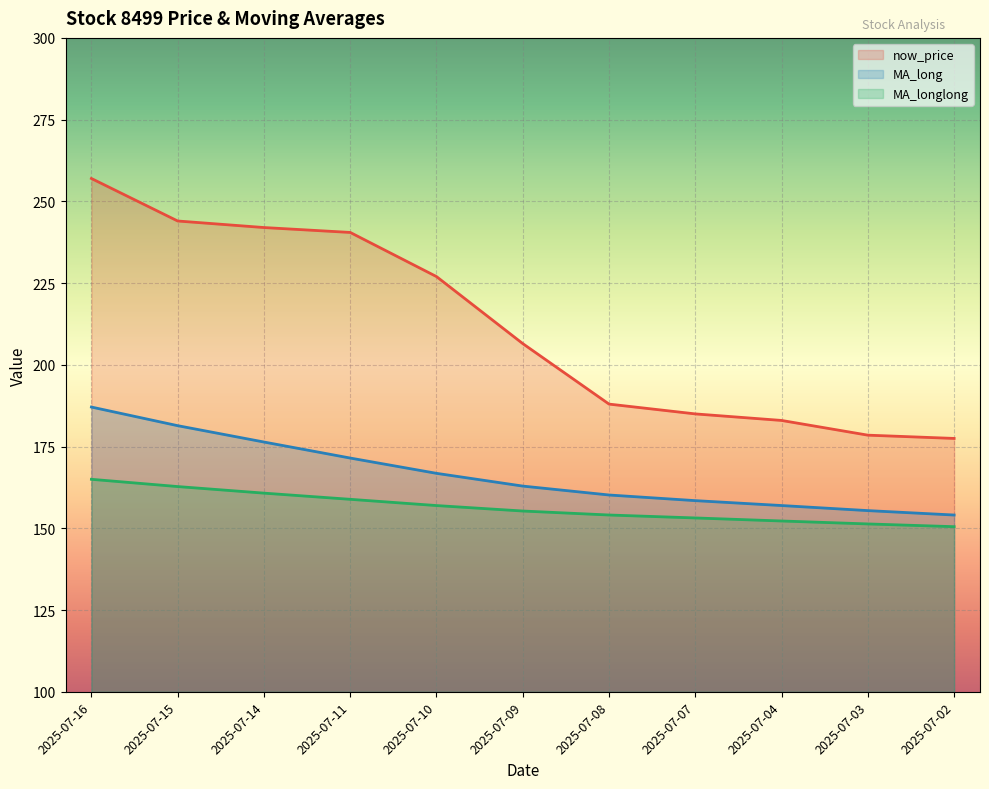

List the series in order of their overall mean, lowest first.

MA_longlong, MA_long, now_price